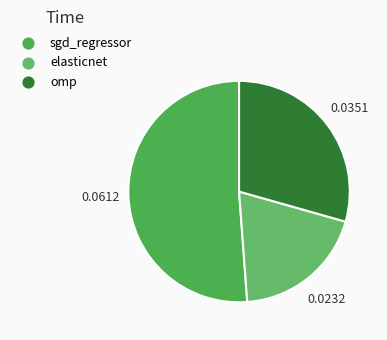

What is the largest slice in the pie chart?

sgd_regressor